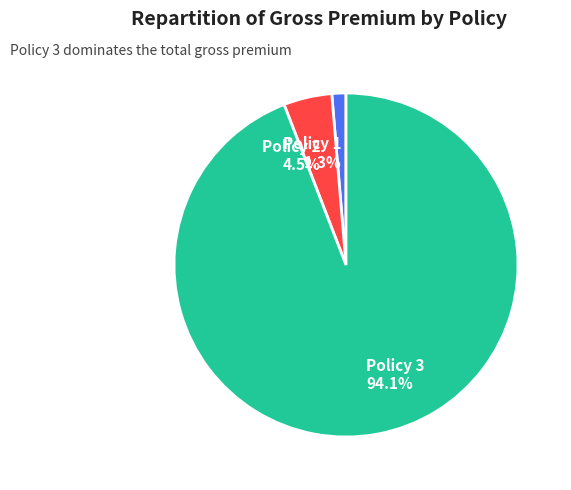

The Policy 2 slice represents 17% of the pie. True or false?

False